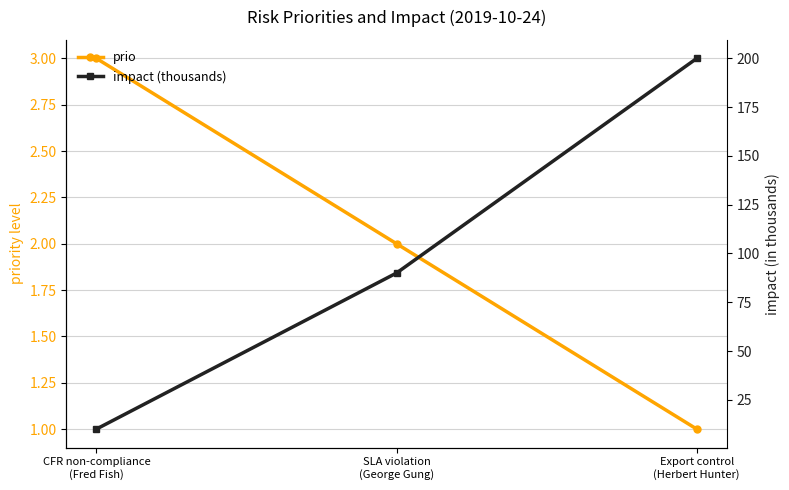

Rank the series by their maximum value, from lowest to highest.

prio, impact (thousands)